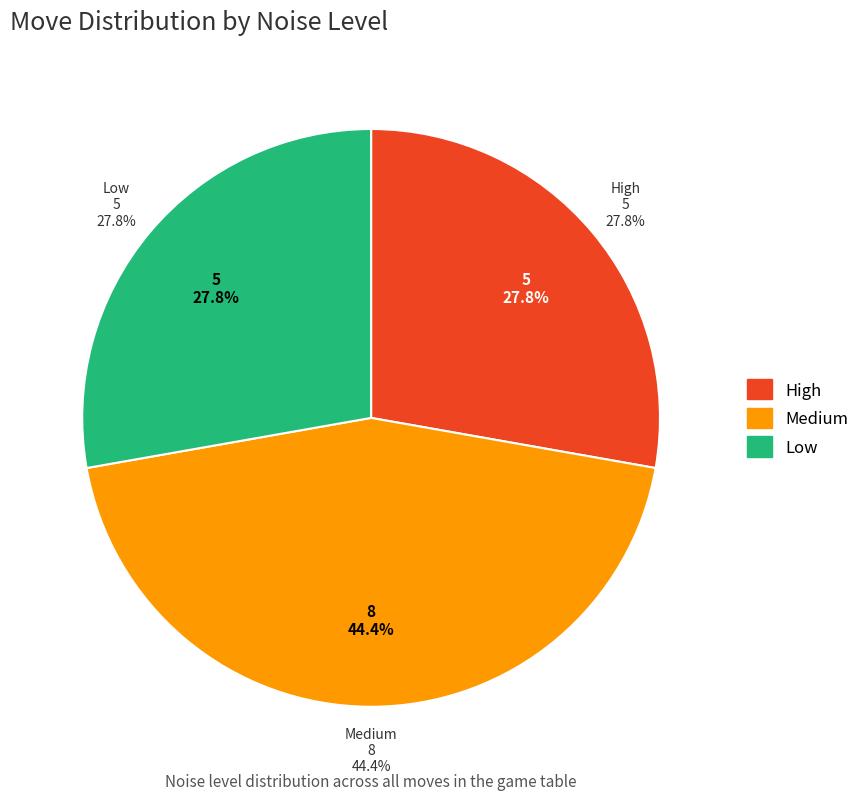

Is Medium the majority of the pie?

No